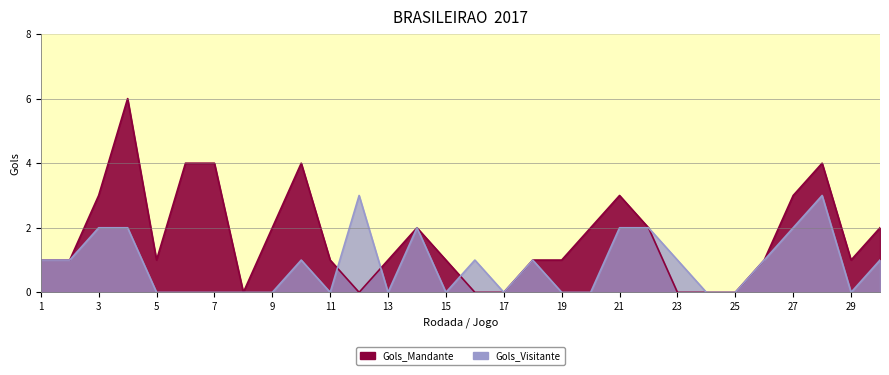

What is the value of the Gols_Visitante point at the 18th from the left?

1